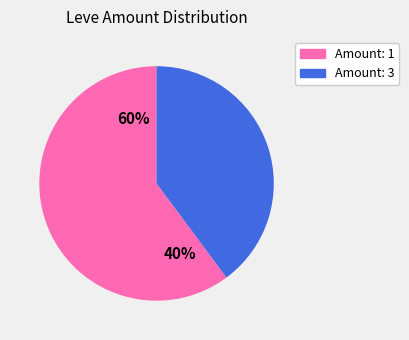

To the nearest percent, what is the combined percentage of 1 and 3?

100%